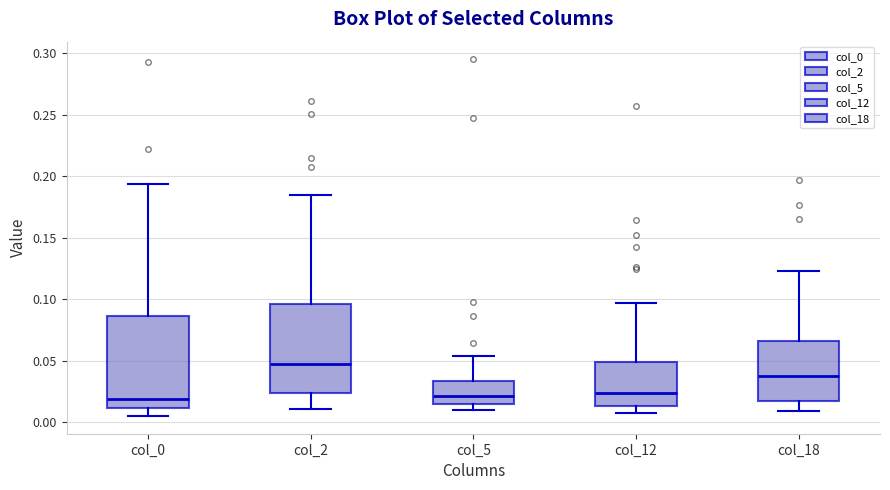

Where is the upper edge of the box for col_18 on the y-axis? The values are not printed on the chart, so give them approximately, as read against the axis.

0.065